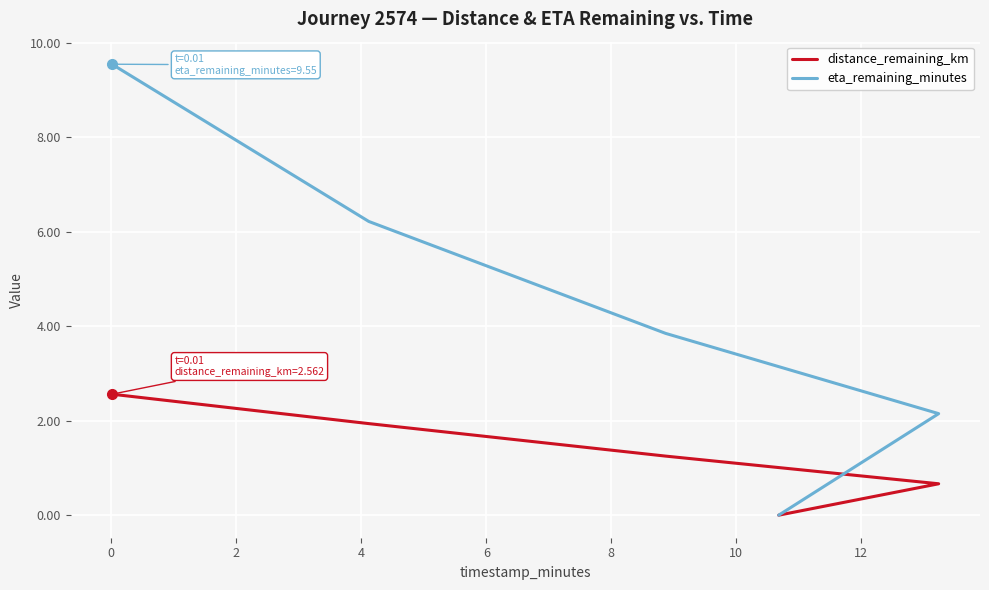

At how many categories does at least one series exceed 6?

2